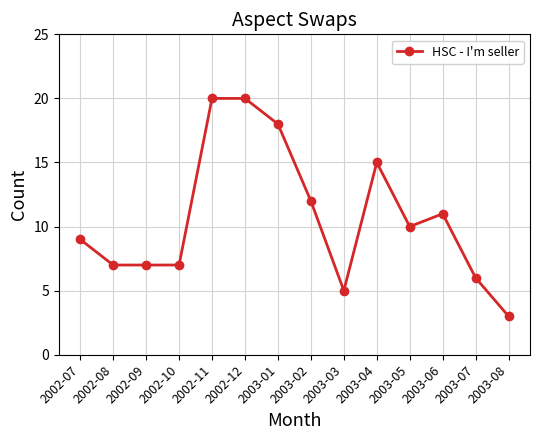

Does the chart display data point markers on the line(s)?

Yes